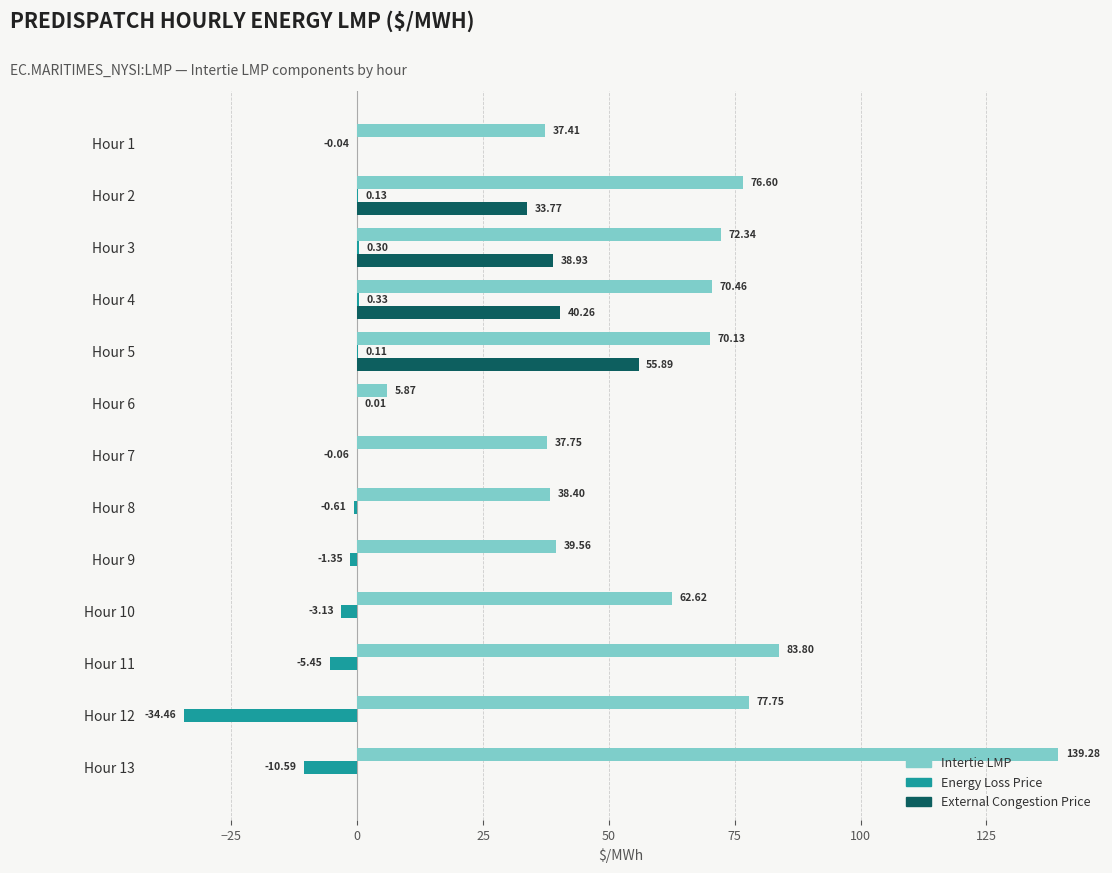

Which series has the largest total across all categories?

Intertie LMP